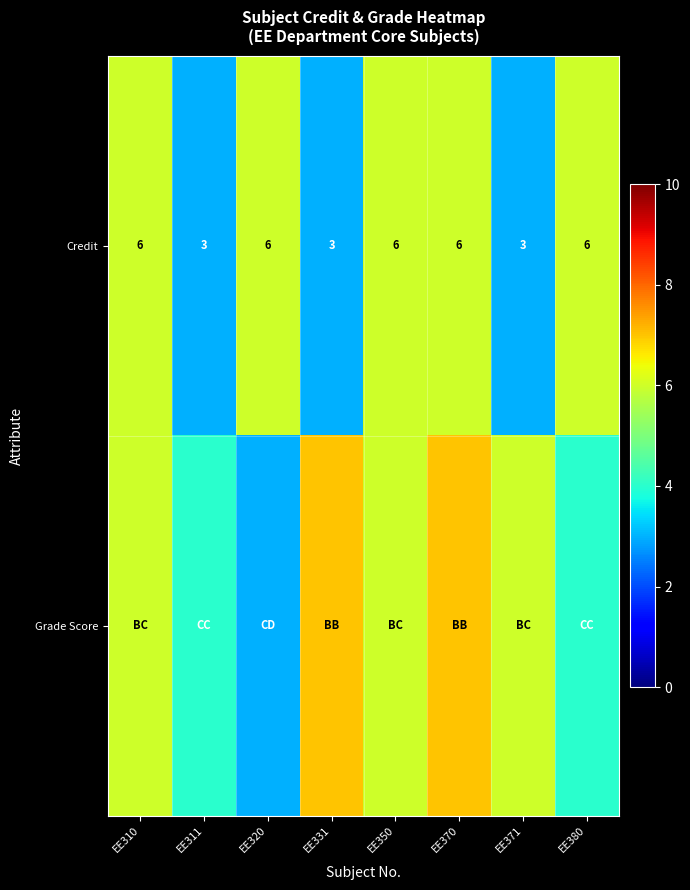

What is the difference between the maximum and minimum values in the Credit series?

3